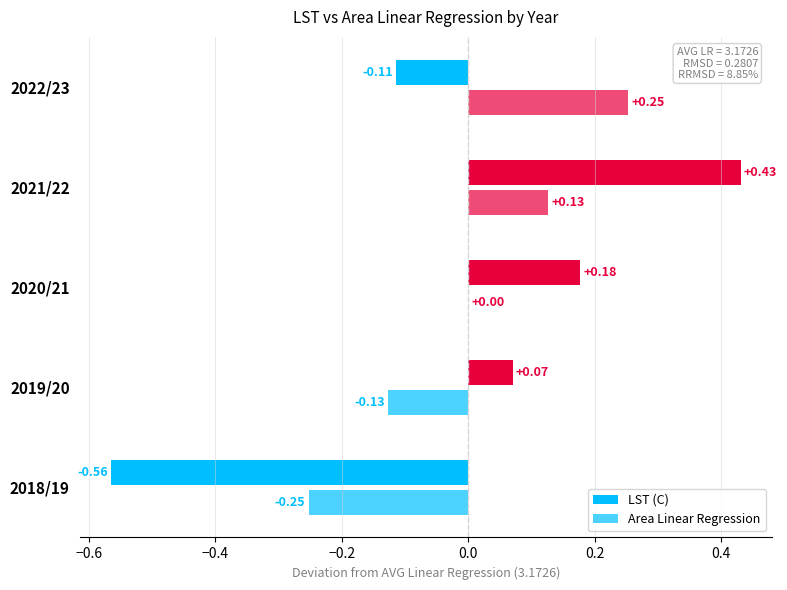

How many series are shown in this chart?

2